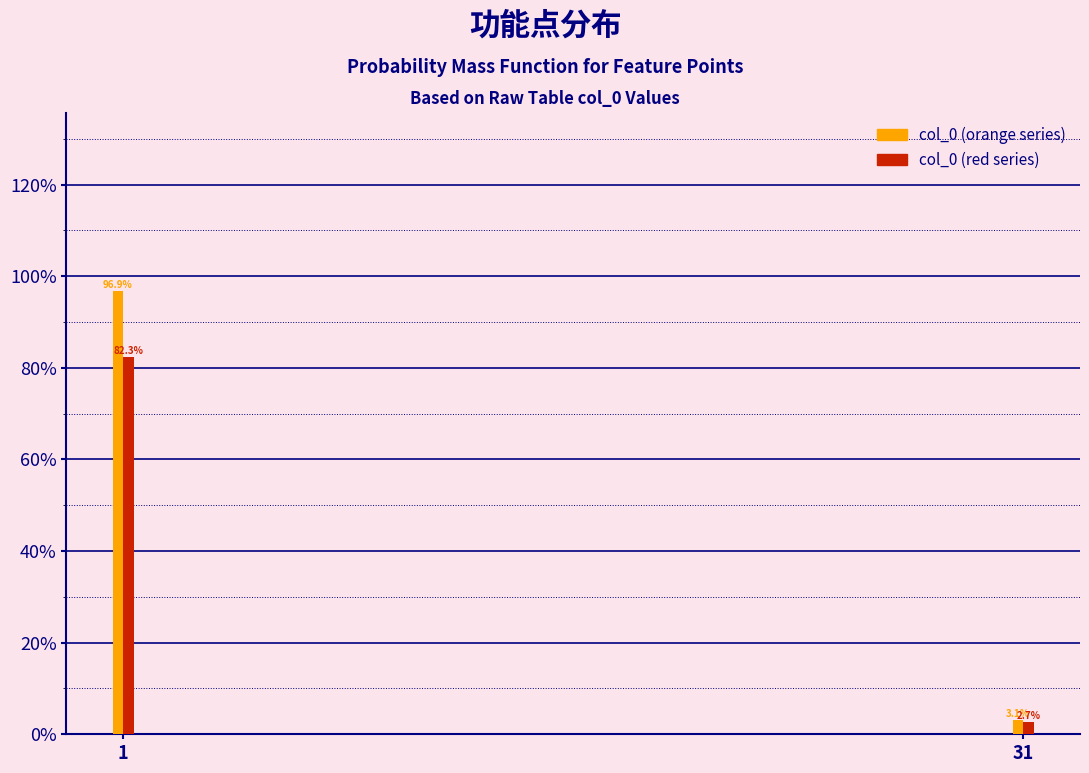

Are the bars grouped side by side (vs. stacked)?

Yes